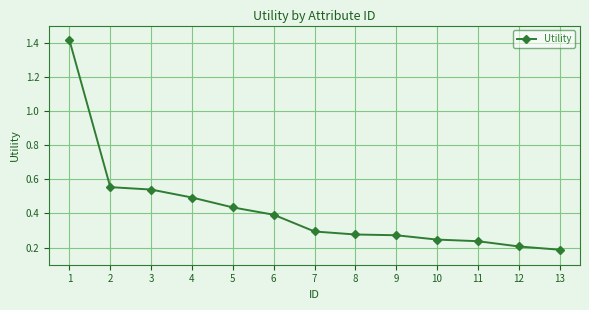

What is the difference between the maximum and second lowest values?

1.2